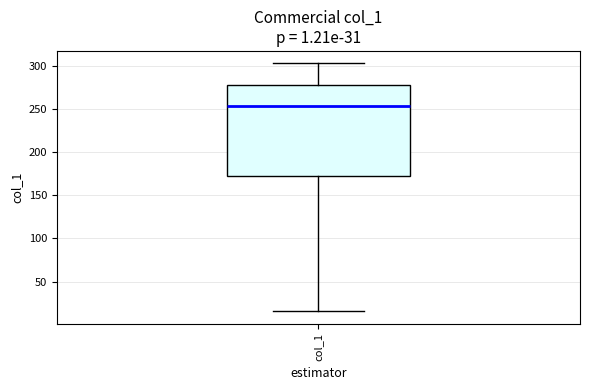

Transcribe this box plot: give where the median line is, the range the box spans, and where the two whiskers end, as read against the y-axis. The values are not printed on the chart, so give them approximately, as read against the axis.

median 255, box 170 to 280, whiskers 15 to 305